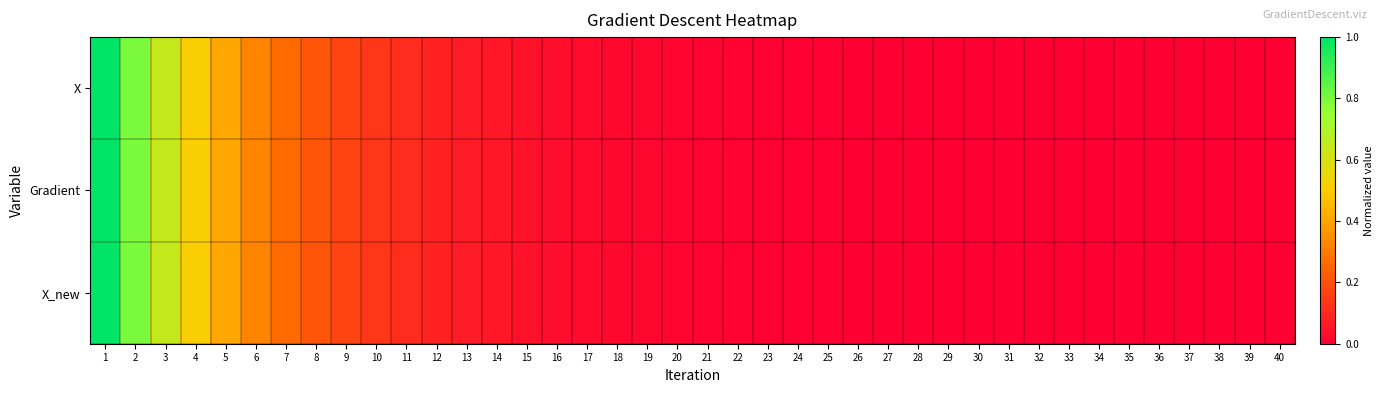

Between 1 and 13, which is larger?

1